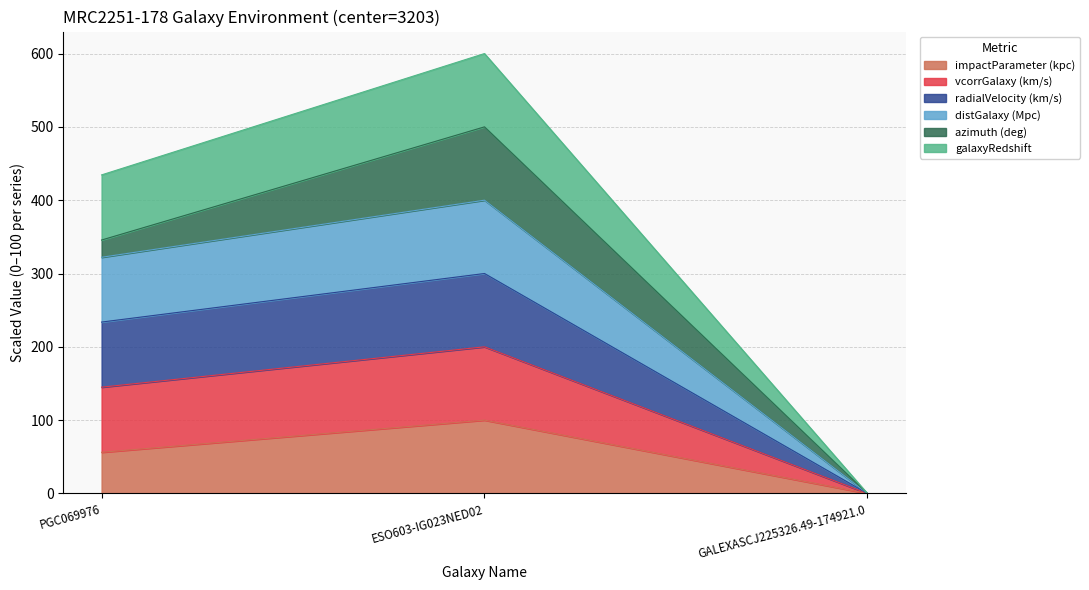

Does the chart display data point markers on the line(s)?

No